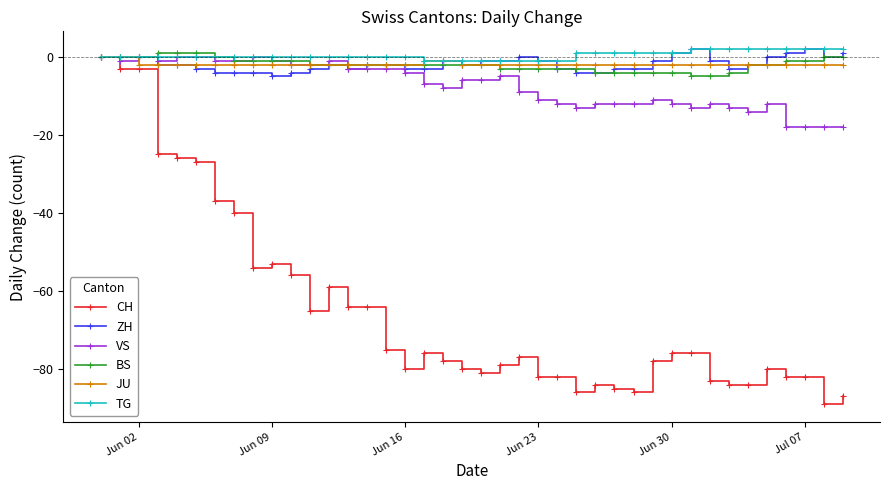

Which series has the largest total across all categories?

TG